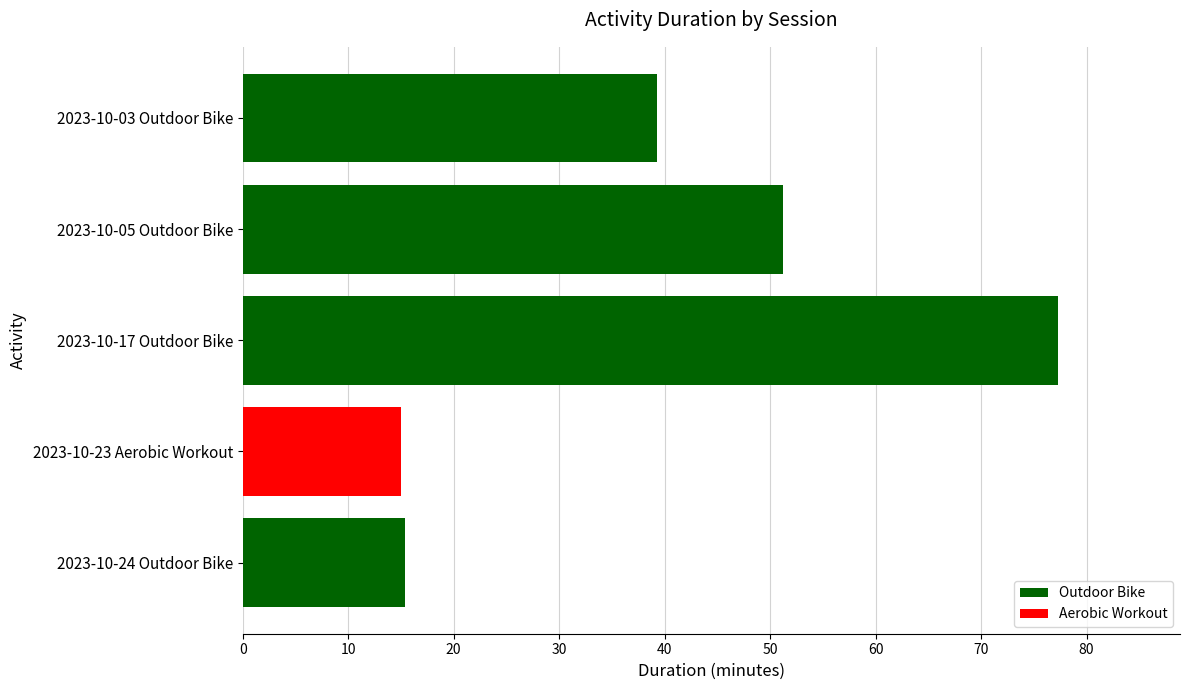

Does the chart contain any negative values?

No